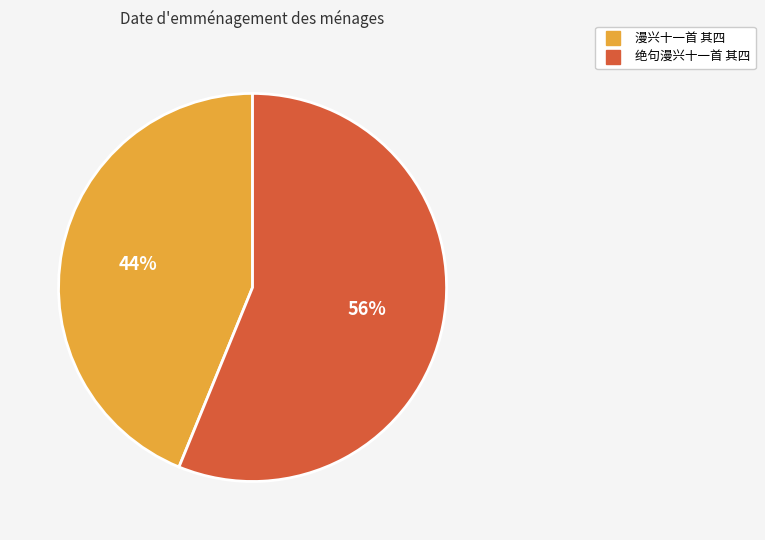

To the nearest percent, what portion does 绝句漫兴十一首 其四 represent?

56%